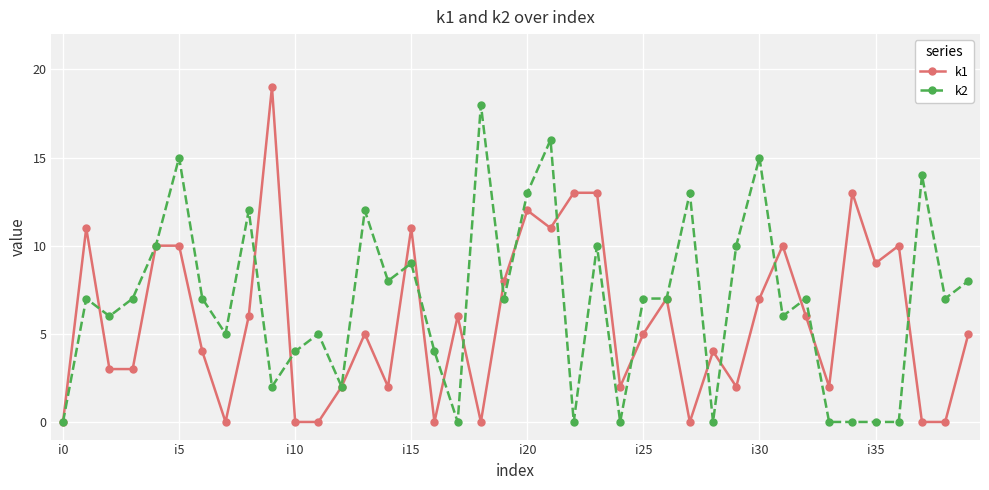

At how many categories does at least one series exceed 1?

39